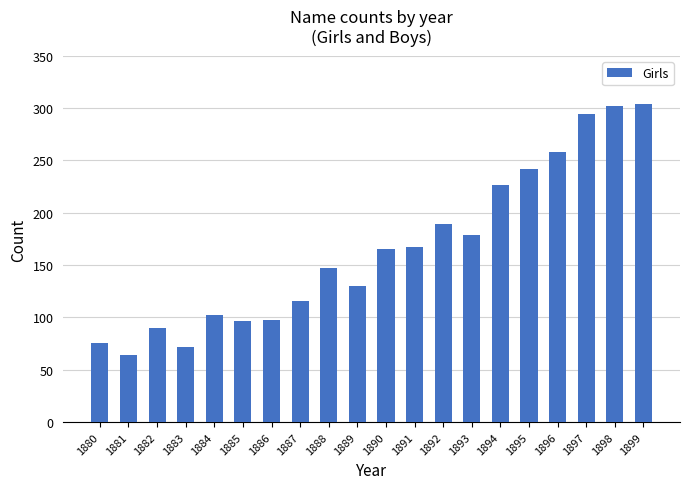

What is the greatest value displayed?

304